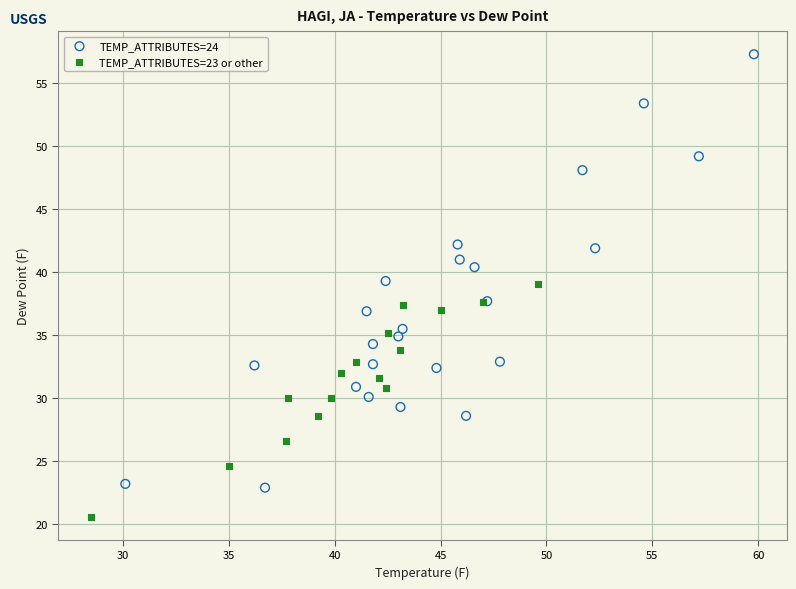

Which series contains the highest Y value?

TEMP_ATTRIBUTES=24